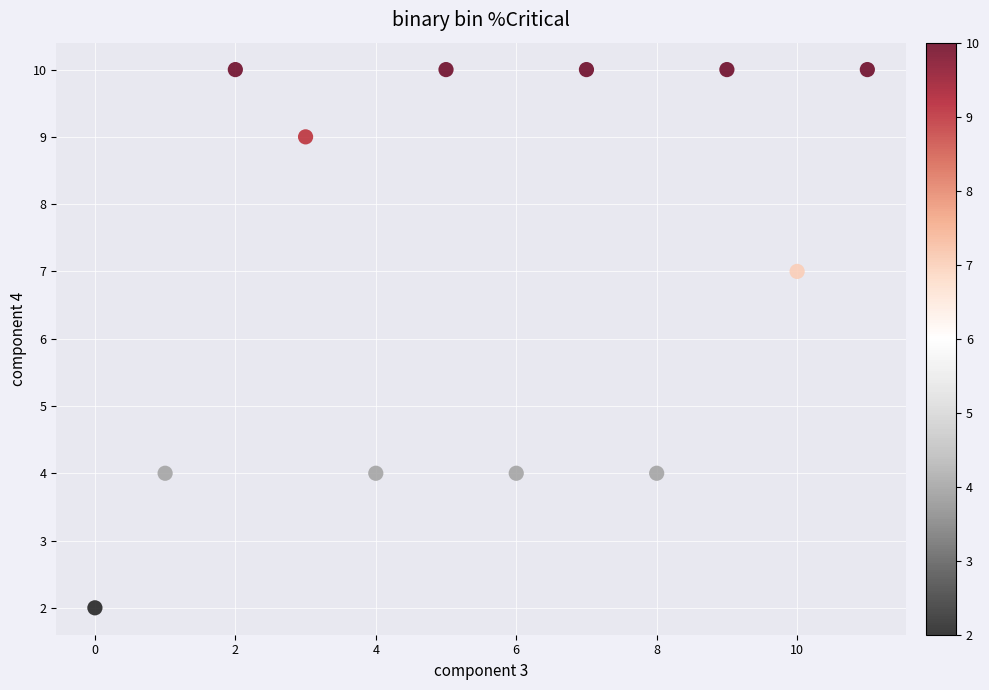

What is the average Y value?

7